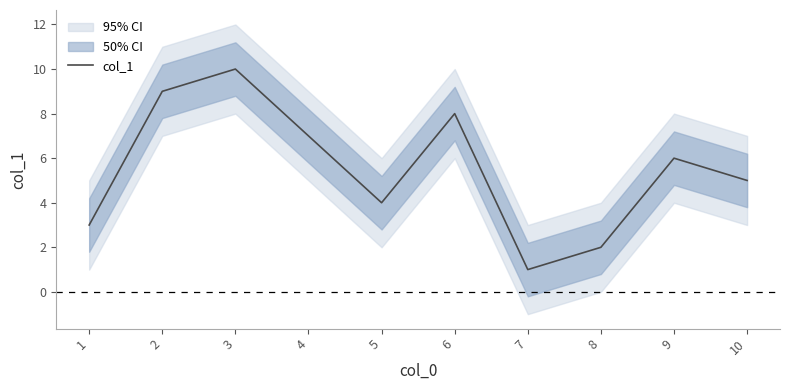

What is the average value?

6